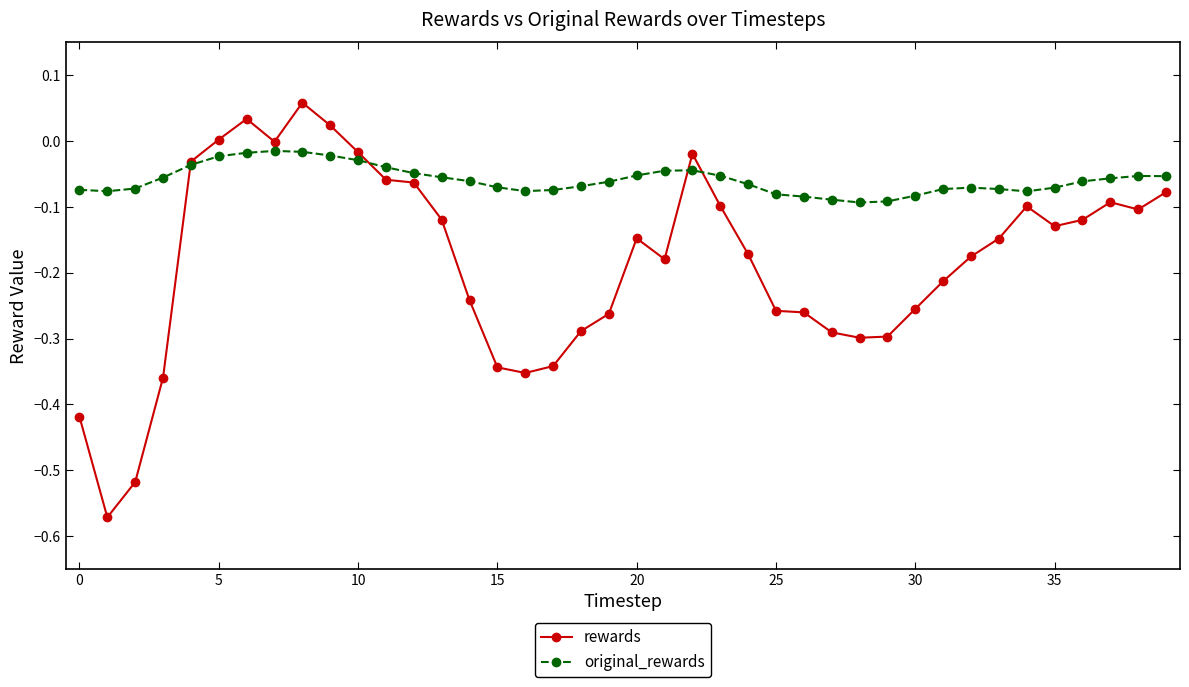

True or false: rewards has more than 1 points higher than both neighbors.

True